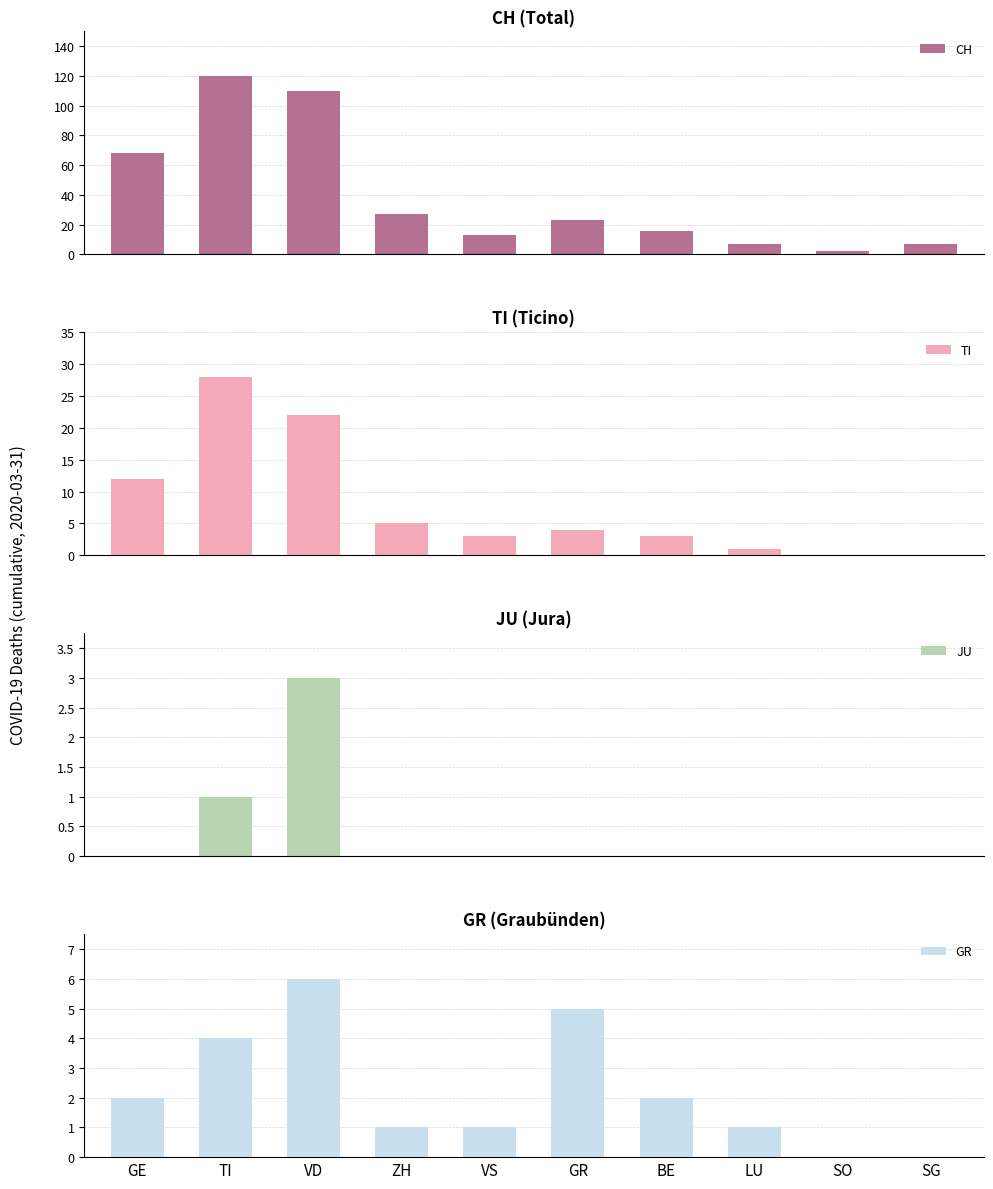

Between TI and GR, which series saw the biggest shift?

CH